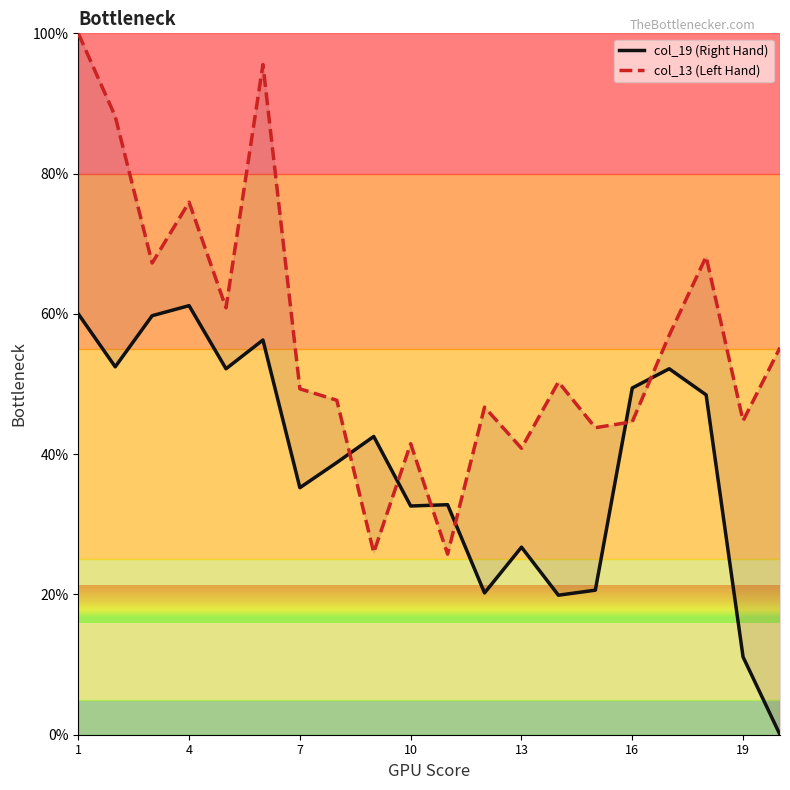

Reading left to right, what are all the values shown in this chart?

col_19 (Right Hand): 60.0	52.5	59.7	61.2	52.2	56.3	35.2	38.8	42.5	32.6	32.8	20.2	26.7	19.9	20.6	49.4	52.2	48.4	11.1	0.0
col_13 (Left Hand): 100.0	88.2	67.3	75.9	60.9	95.6	49.3	47.7	26.0	41.5	25.7	46.7	40.8	50.3	43.8	44.6	57.0	68.2	44.8	55.2